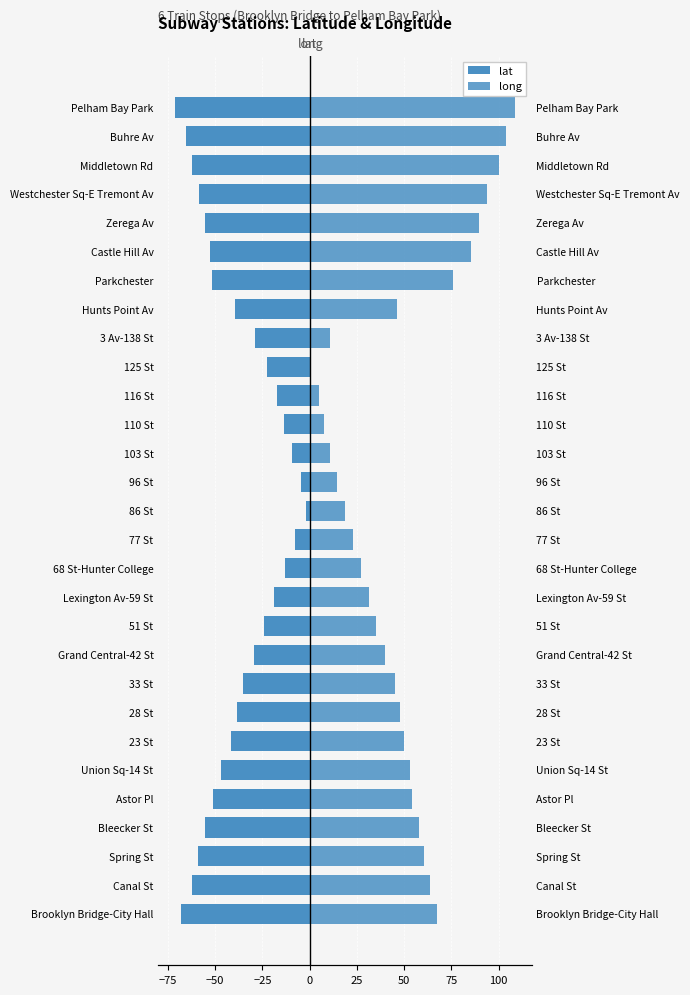

List the series in order of their overall mean, lowest first.

lat, long